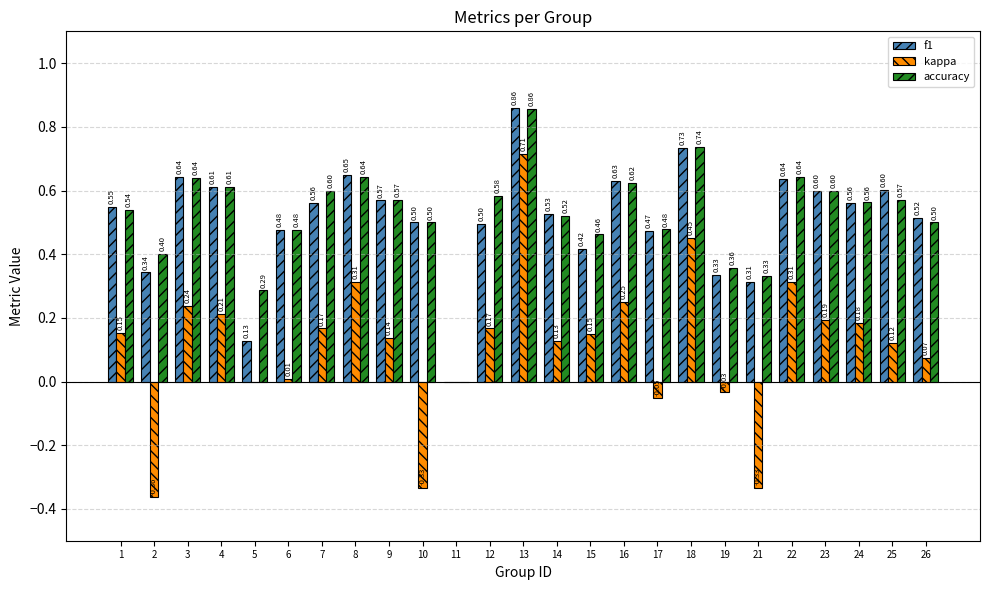

How many distinct data groups are displayed?

3